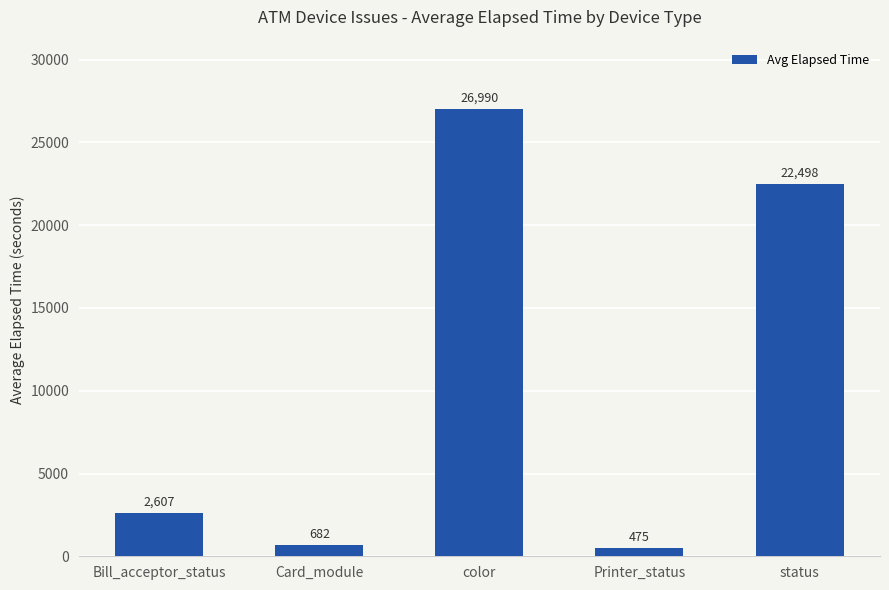

What is the label of the 5th bar from the left?

status